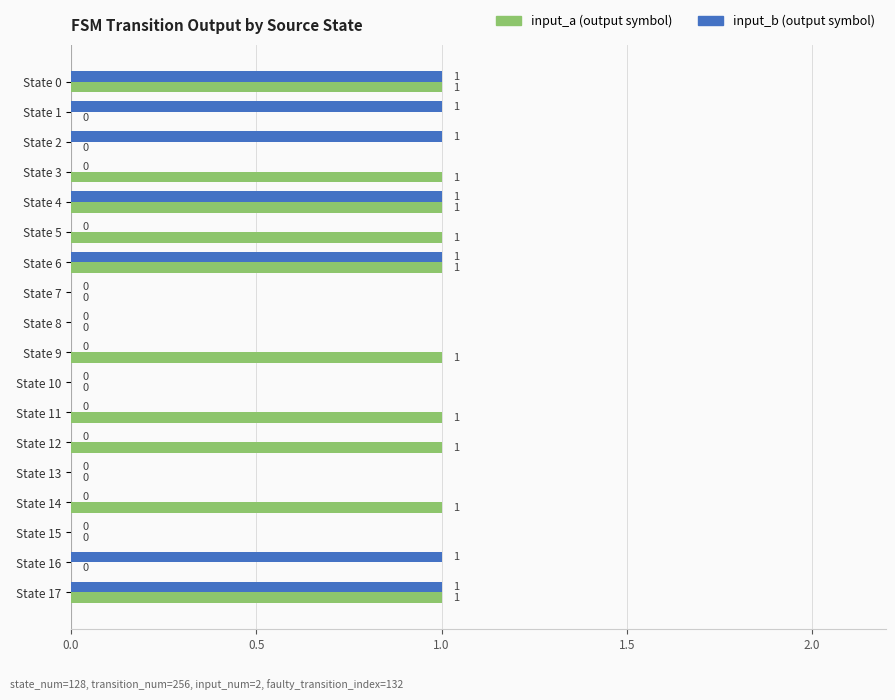

Reading left to right, list all the values displayed in this chart.

input_a: 1	0	0	1	1	1	1	0	0	1	0	1	1	0	1	0	0	1
input_b: 1	1	1	0	1	0	1	0	0	0	0	0	0	0	0	0	1	1